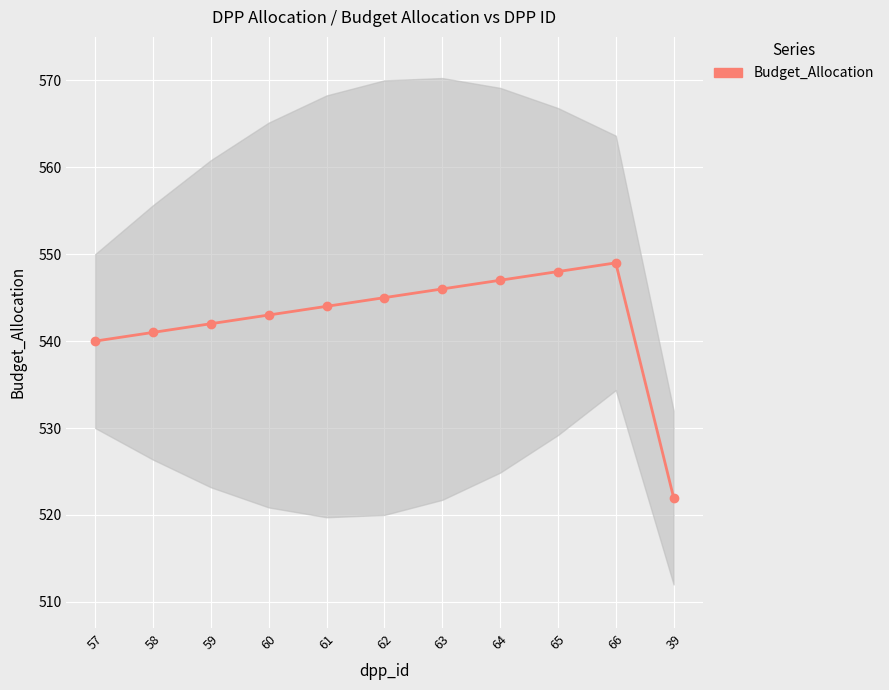

Where does the data first go above 544?

62